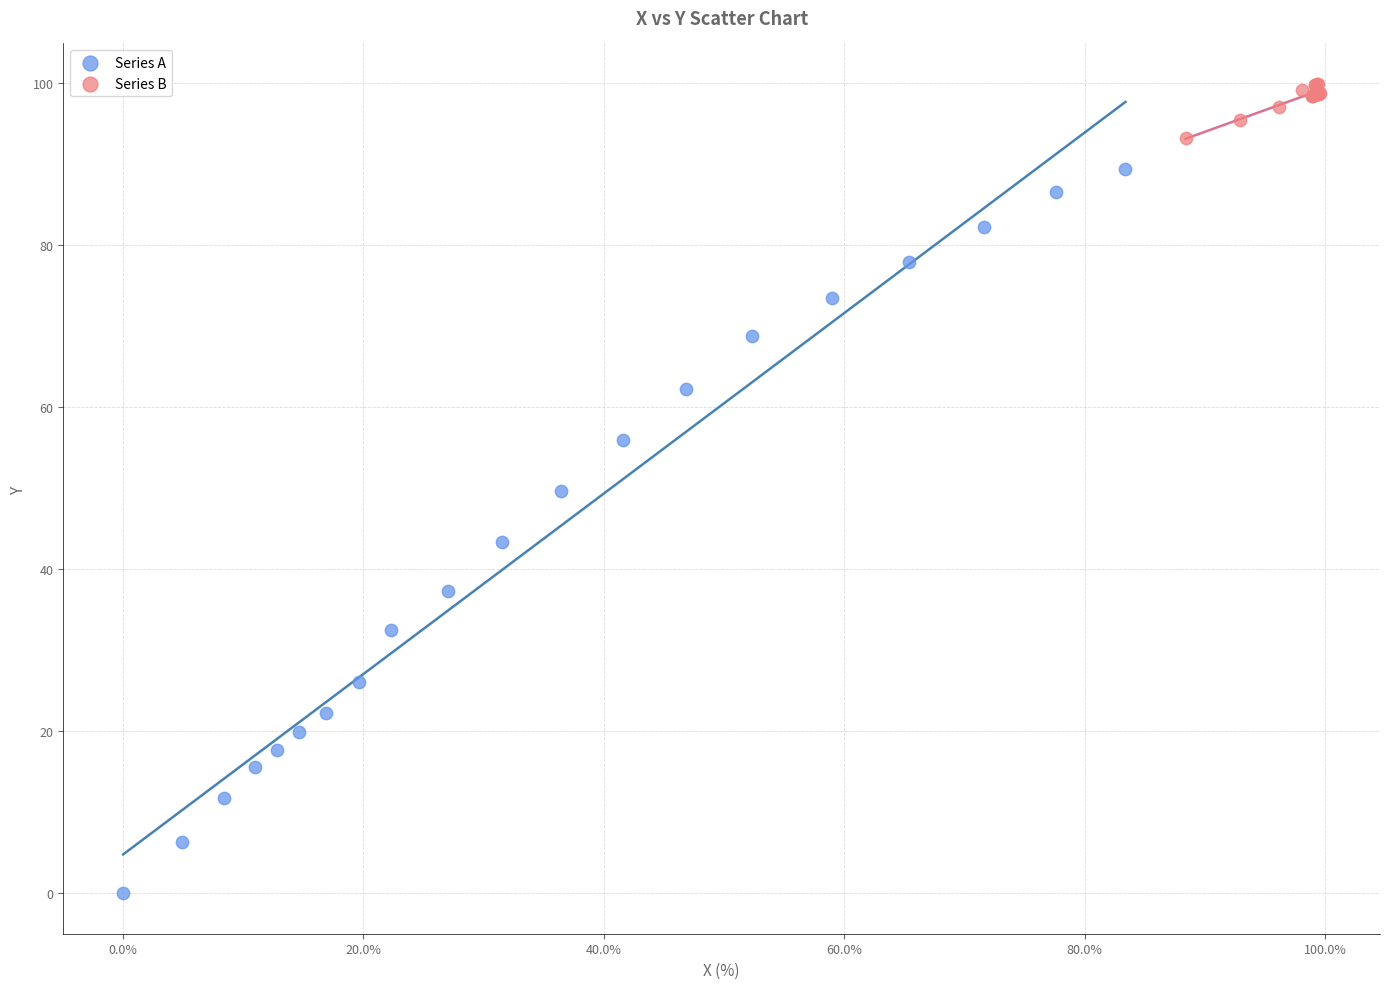

Which series contains the lowest Y value?

Series A